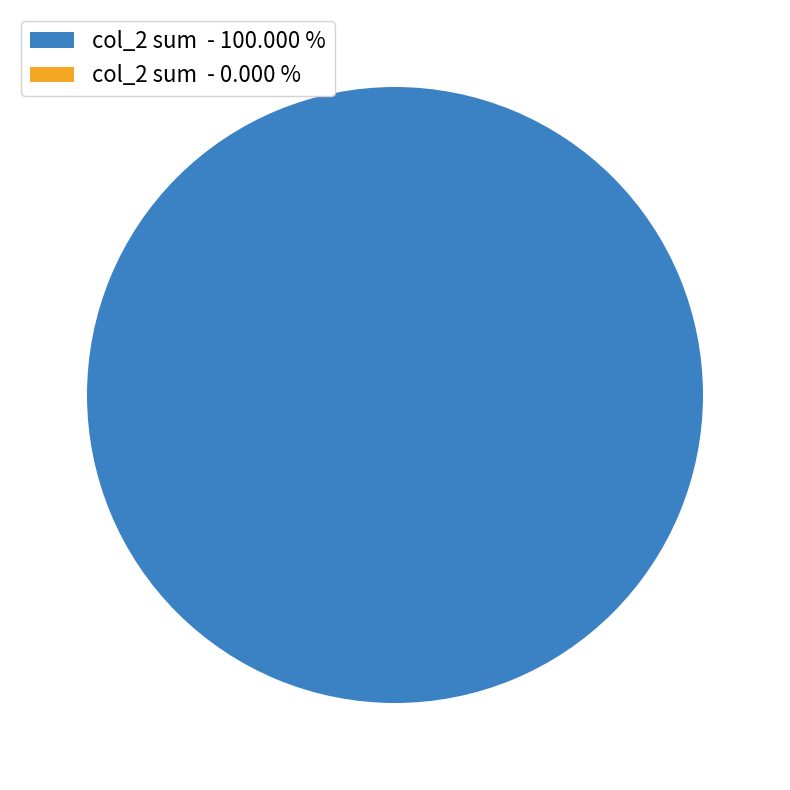

Is there any slice that represents more than half of the pie?

Yes